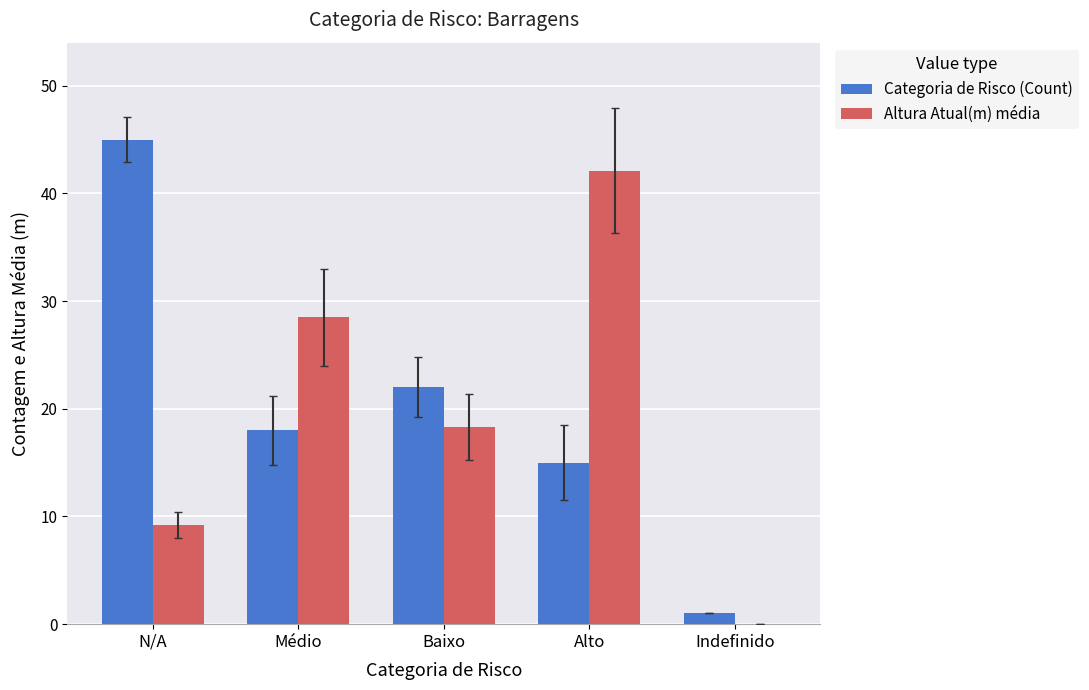

How many groups of bars are there?

5